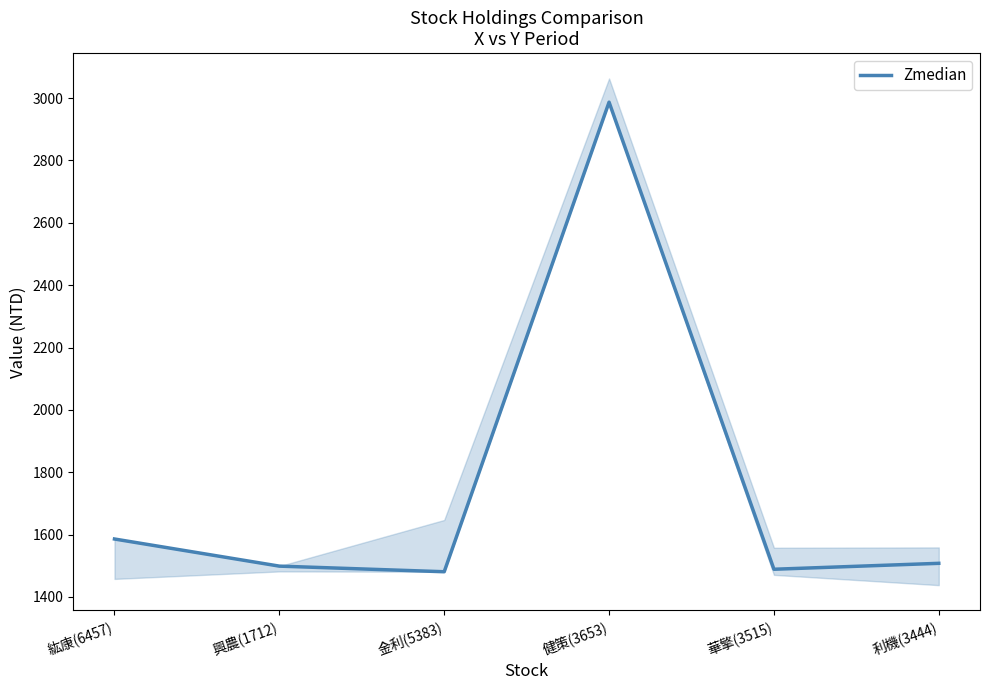

Rank the categories by value from lowest to highest.

金利(5383), 華擎(3515), 興農(1712), 利機(3444), 紘康(6457), 健策(3653)